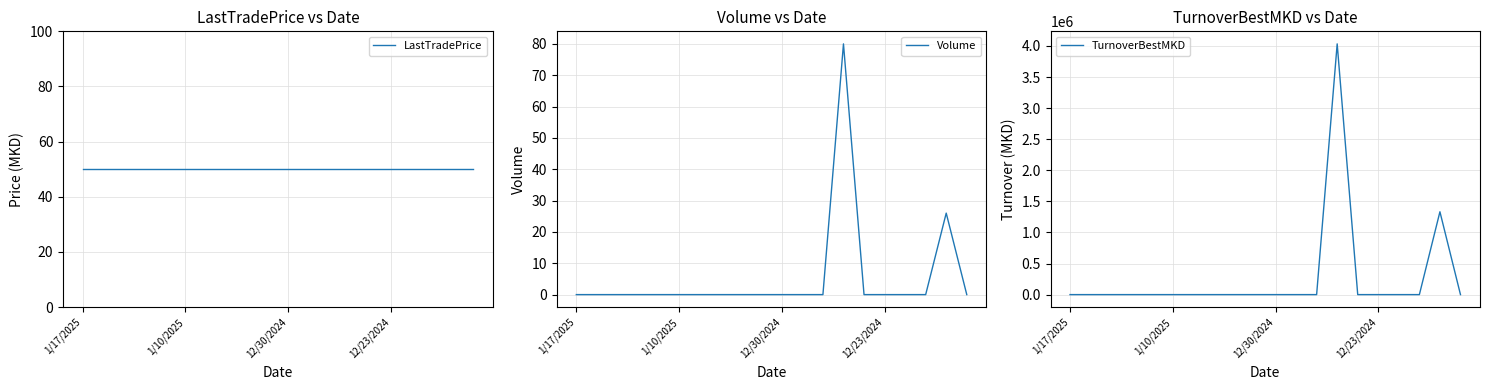

In TurnoverBestMKD, how many points are higher than both neighbors (excluding endpoints)?

2